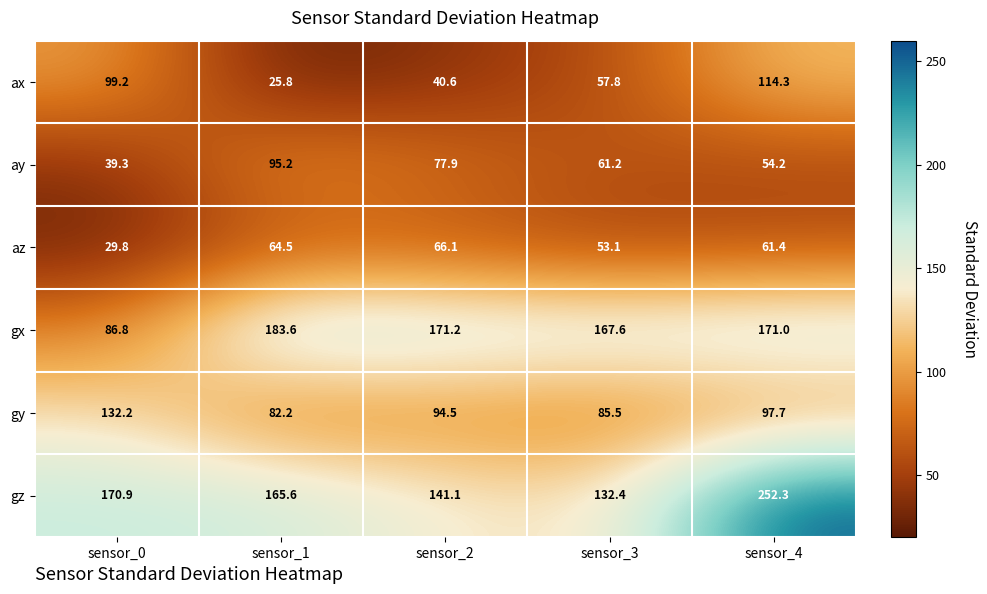

Which series has the largest total across all categories?

gz